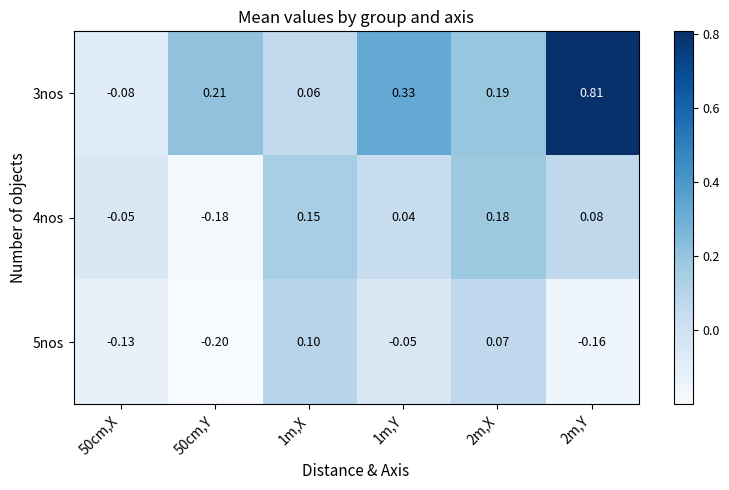

Which series has the largest total across all categories?

3nos